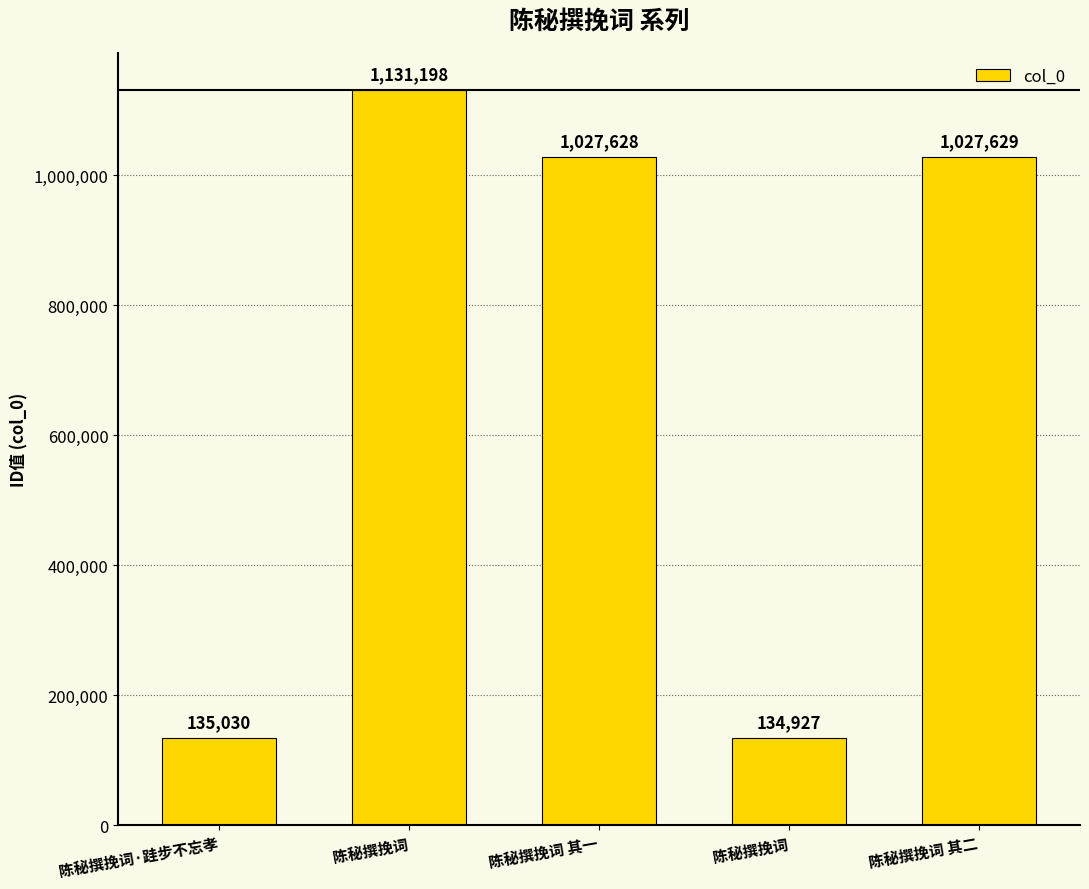

What is the maximum value shown in the chart?

1131198